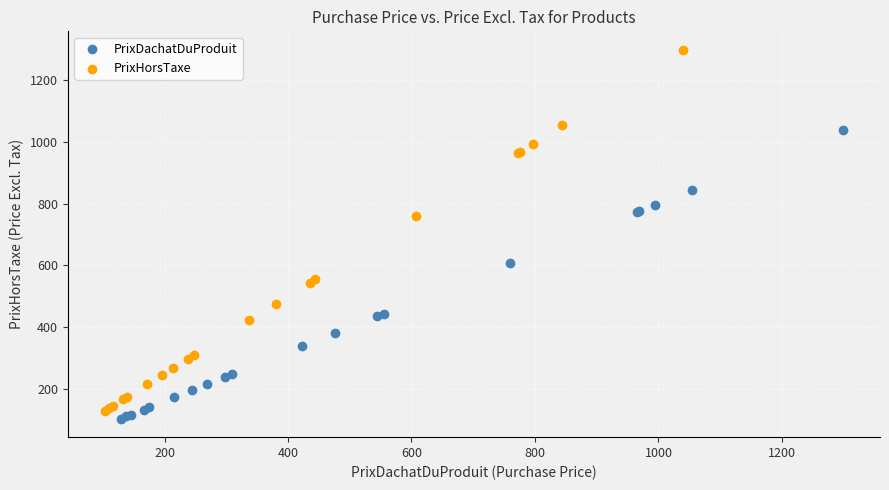

Which series reaches the minimum Y coordinate?

PrixDachatDuProduit